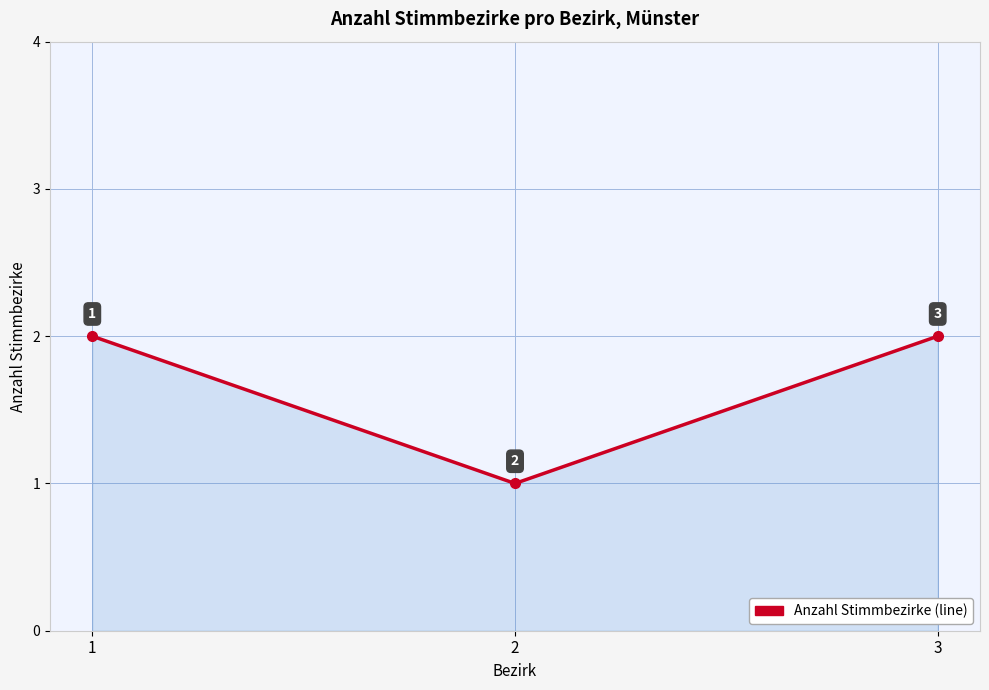

What is the average value?

2